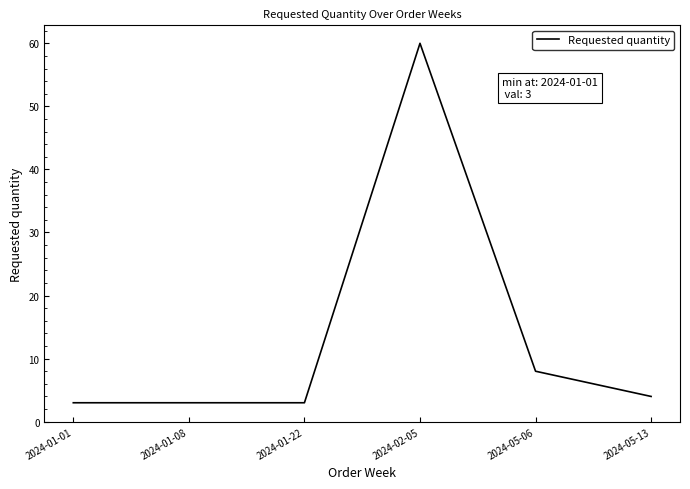

What is the smallest value displayed?

3